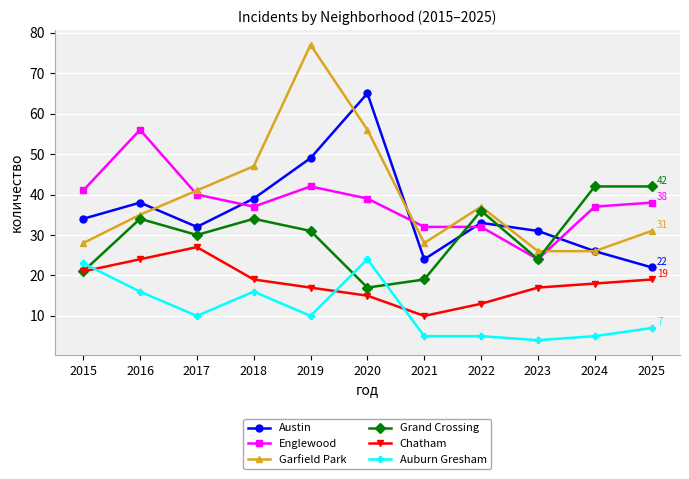

Reading right to left, extract all data points from this chart.

Austin: 22	26	31	33	24	65	49	39	32	38	34
Englewood: 38	37	24	32	32	39	42	37	40	56	41
Garfield Park: 31	26	26	37	28	56	77	47	41	35	28
Grand Crossing: 42	42	24	36	19	17	31	34	30	34	21
Chatham: 19	18	17	13	10	15	17	19	27	24	21
Auburn Gresham: 7	5	4	5	5	24	10	16	10	16	23